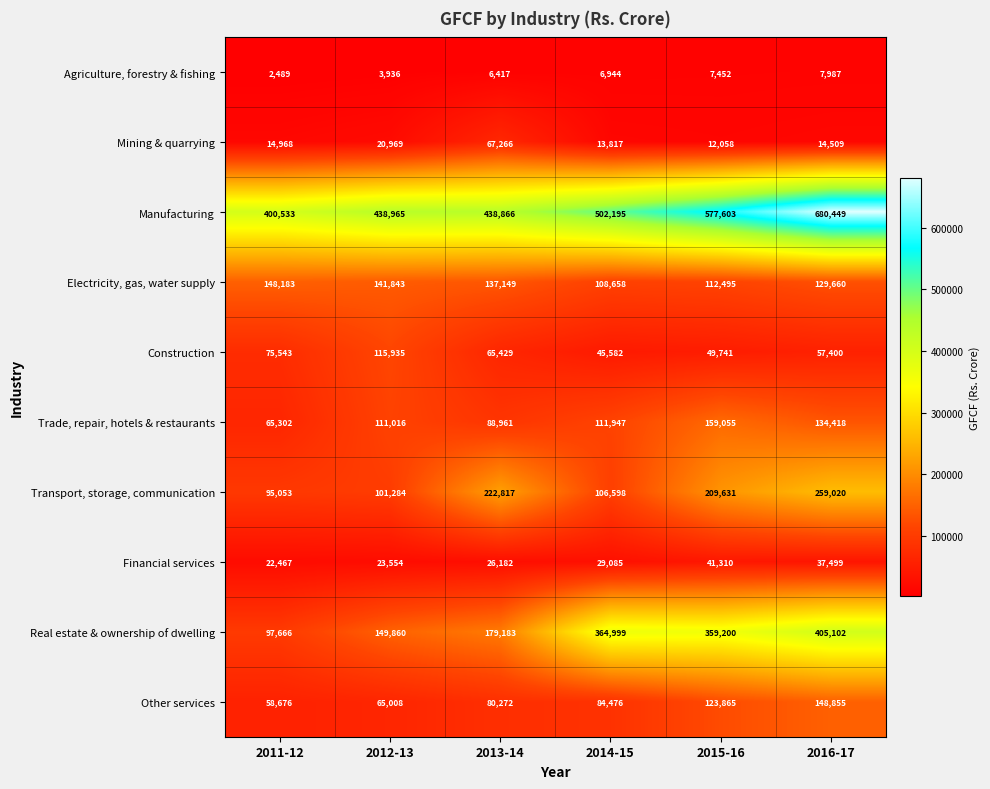

At which category is the sum across all series the highest?

2016-17